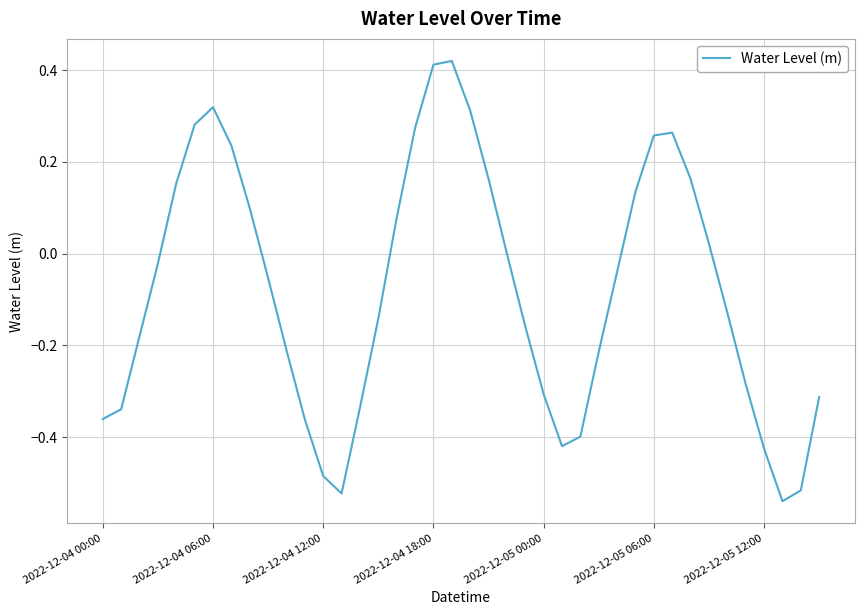

What is the difference between the maximum and minimum values?

1.0